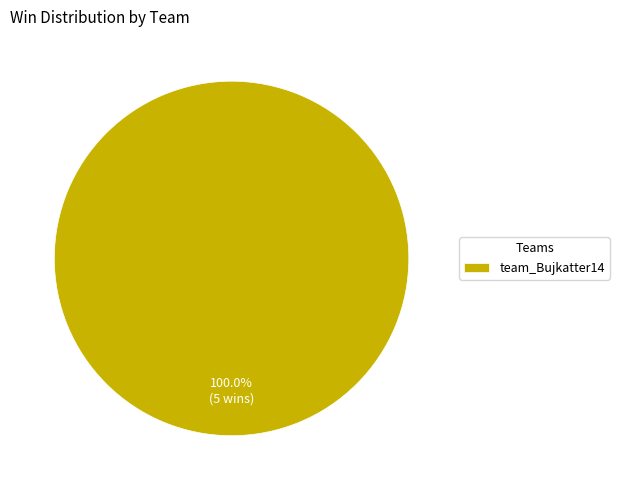

Rank the categories by value from lowest to highest.

team_Bujkatter14